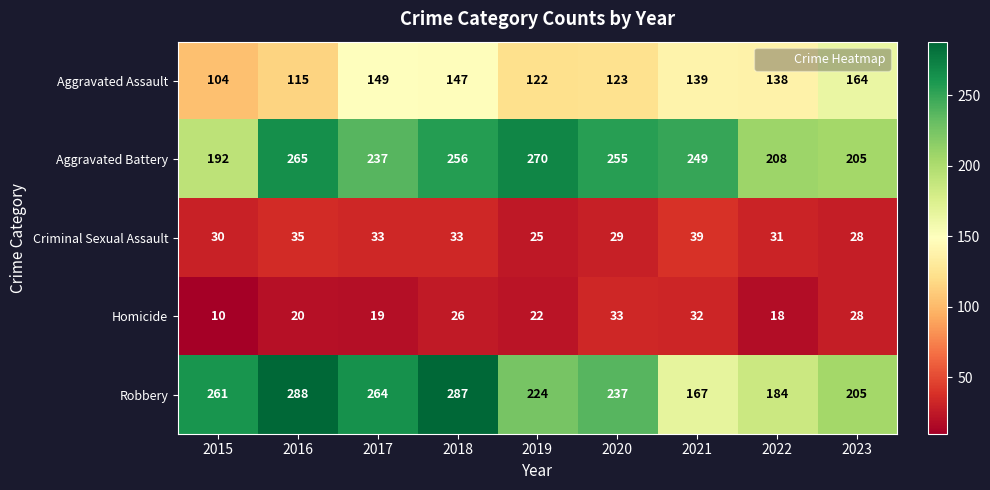

The Robbery series shows 492 at 2018. True or false?

False